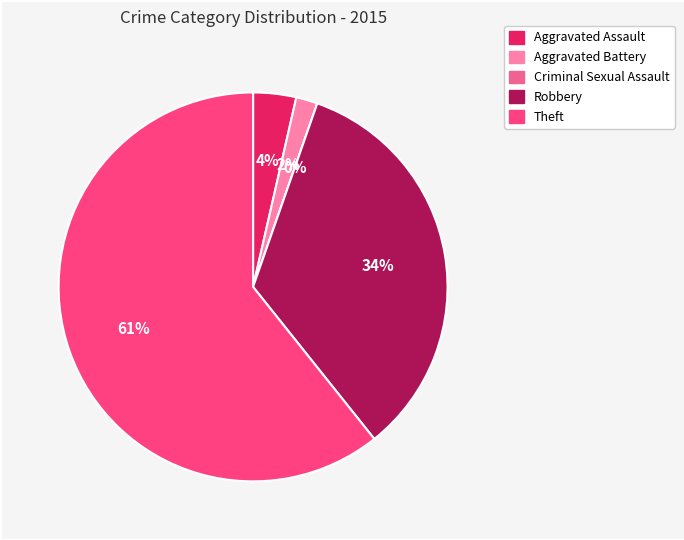

True or false: Aggravated Assault accounts for 16% of the total.

False